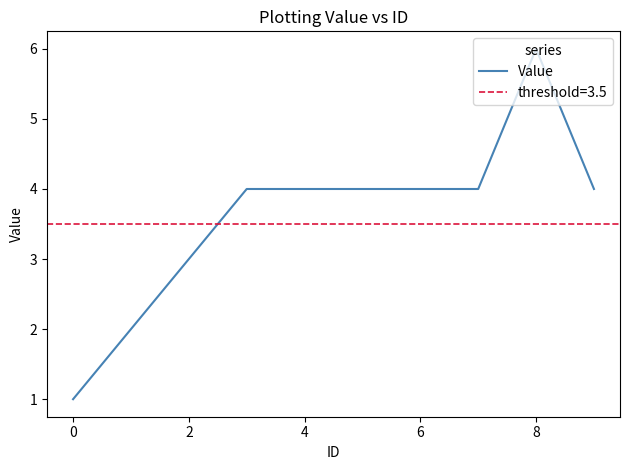

The value of Value at 2 is 3. True or false?

True